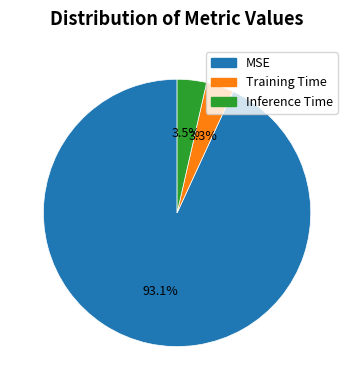

Do MSE and Inference Time together represent more than half of the pie?

Yes